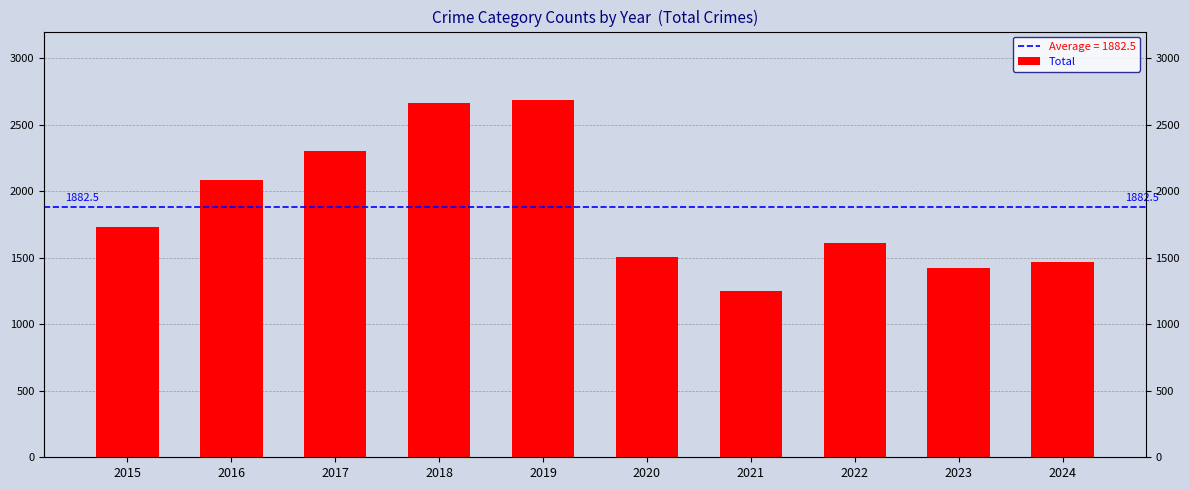

Rank the categories by value from highest to lowest.

2019, 2018, 2017, 2016, 2015, 2022, 2020, 2024, 2023, 2021